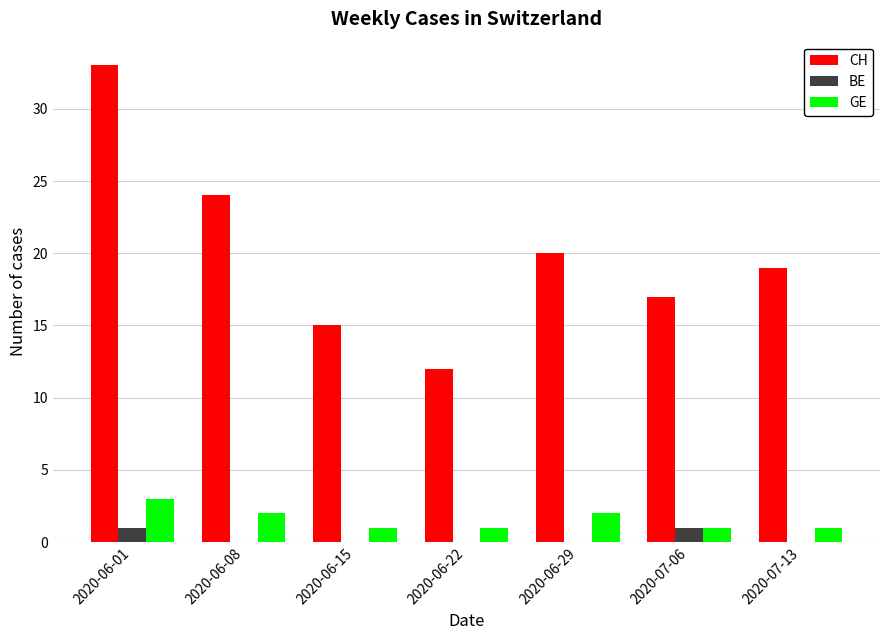

What is the highest value of the CH series?

33